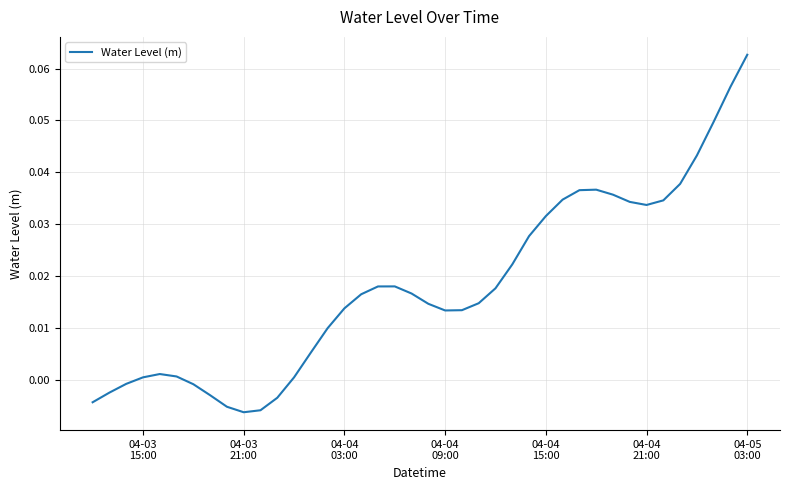

Is this an area chart (filled region under the line)?

No